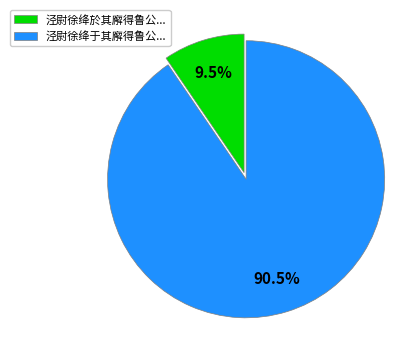

Is the sum of 泾尉徐绛於其廨得鲁公... and 泾尉徐绛于其廨得鲁公... greater than half?

Yes